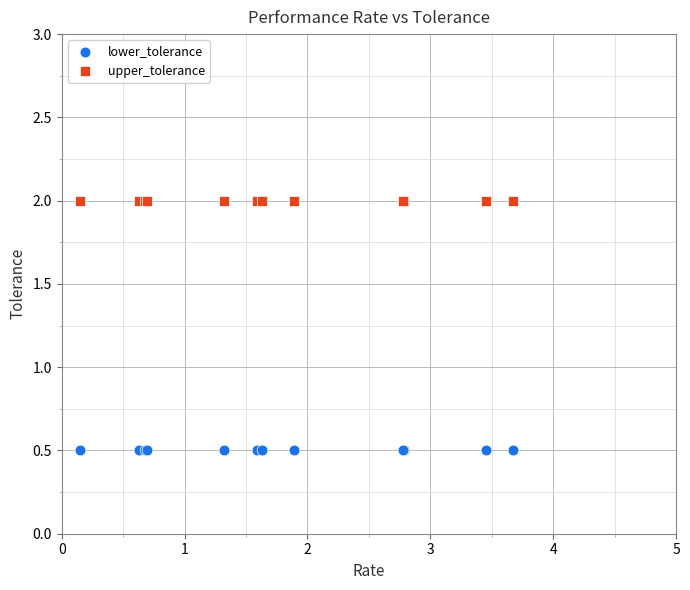

Which series contains the lowest Y value?

lower_tolerance